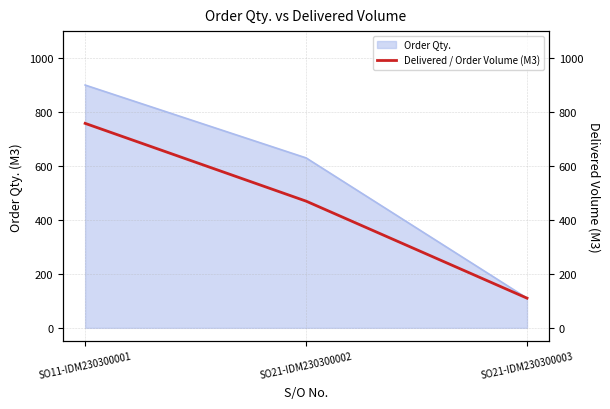

The chart shows a value of 110.0 at SO21-IDM230300003. True or false?

True